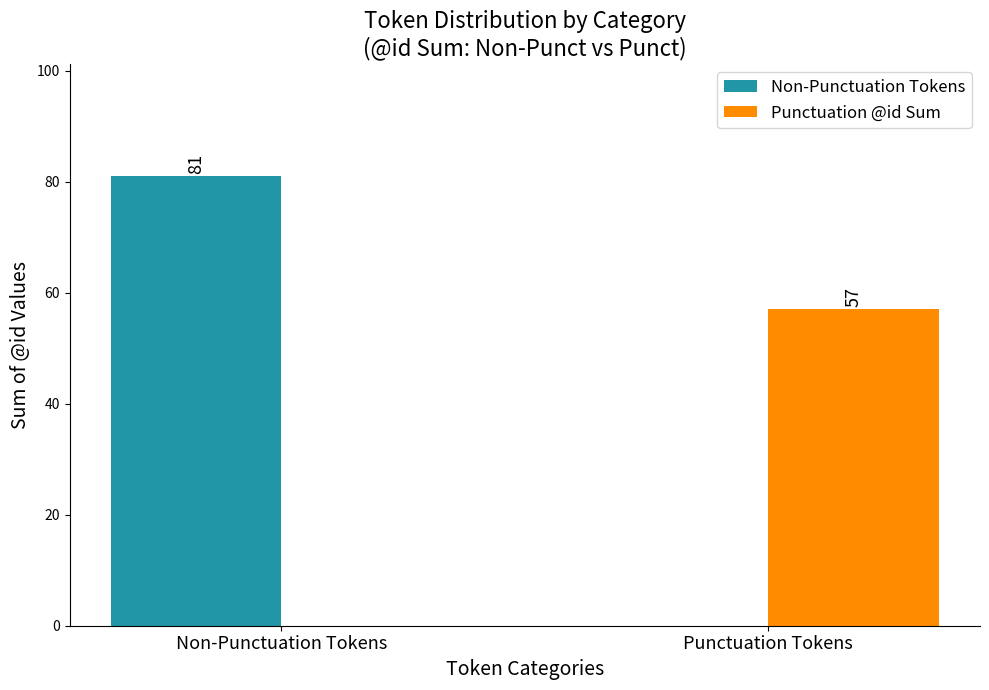

The Punctuation @id Sum series shows 0 at Non-Punctuation Tokens. True or false?

True